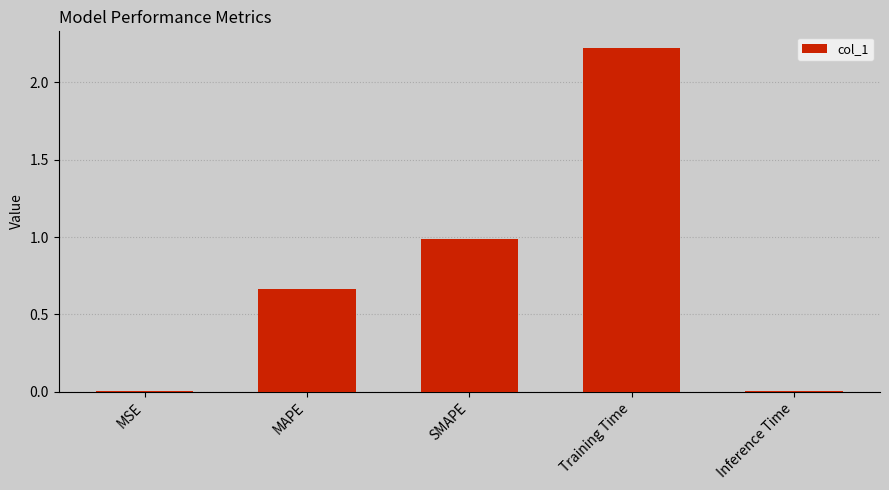

Is it true that the value at MAPE is 1.0?

False